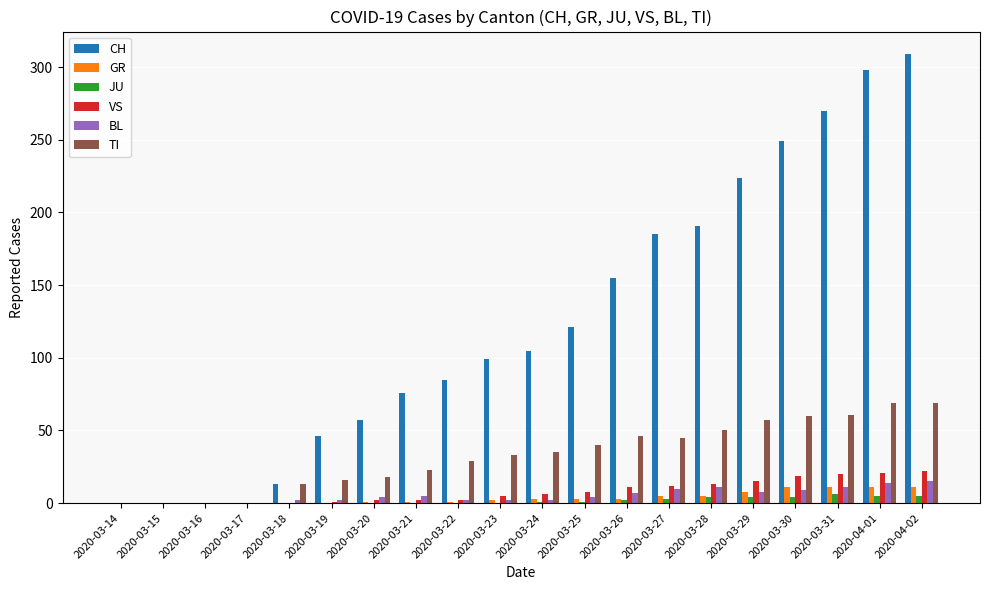

Is the value of TI at 2020-03-15 greater than the value of VS at 2020-04-01?

No